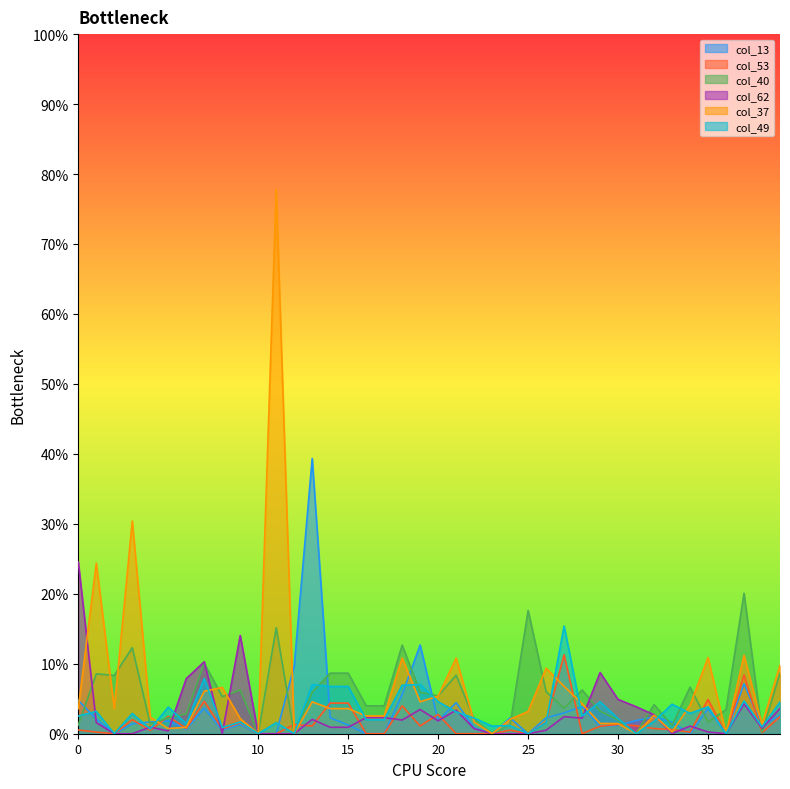

At which category is the sum across all series the highest?

11